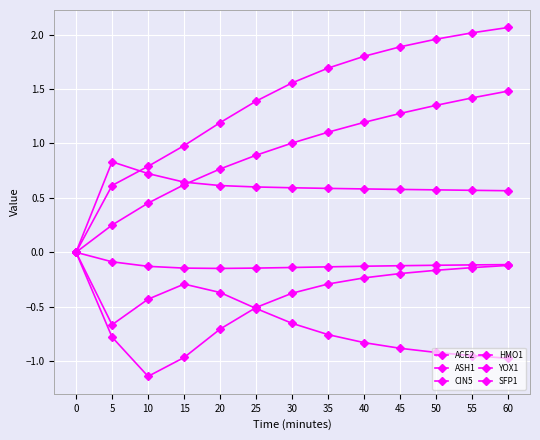

How many series are shown in this chart?

6